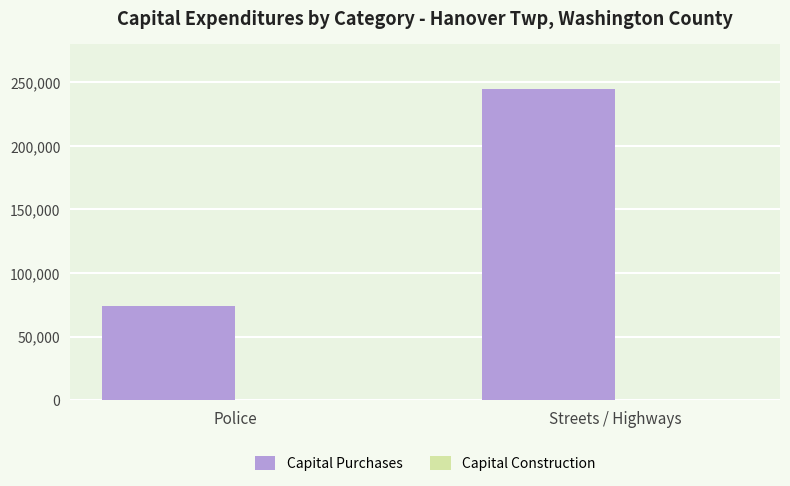

What is the difference between the values at Police and Streets / Highways?

170144